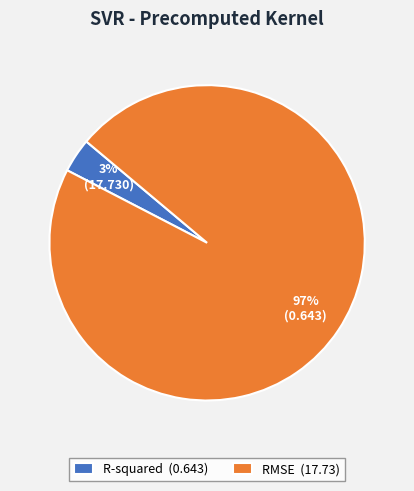

To the nearest percent, what is the average slice percentage?

50%